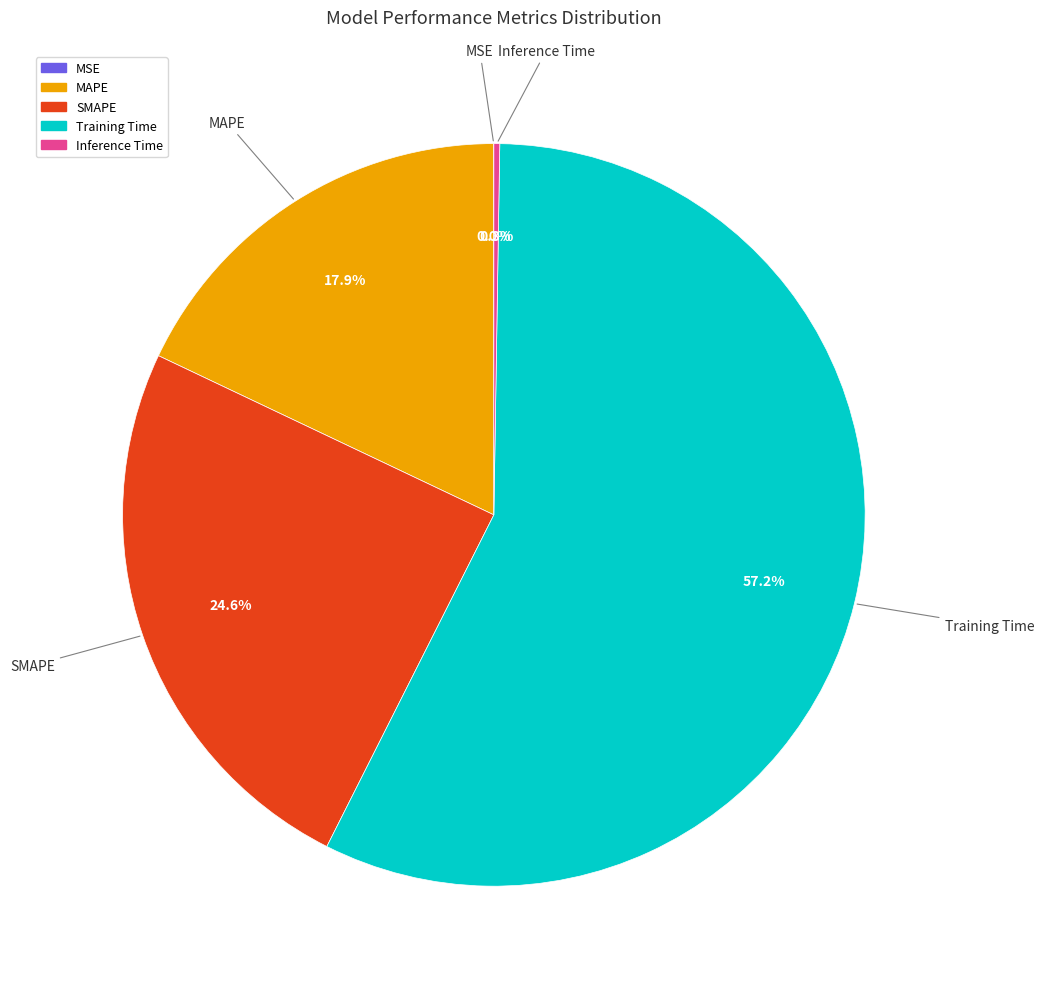

What is the majority slice?

Training Time